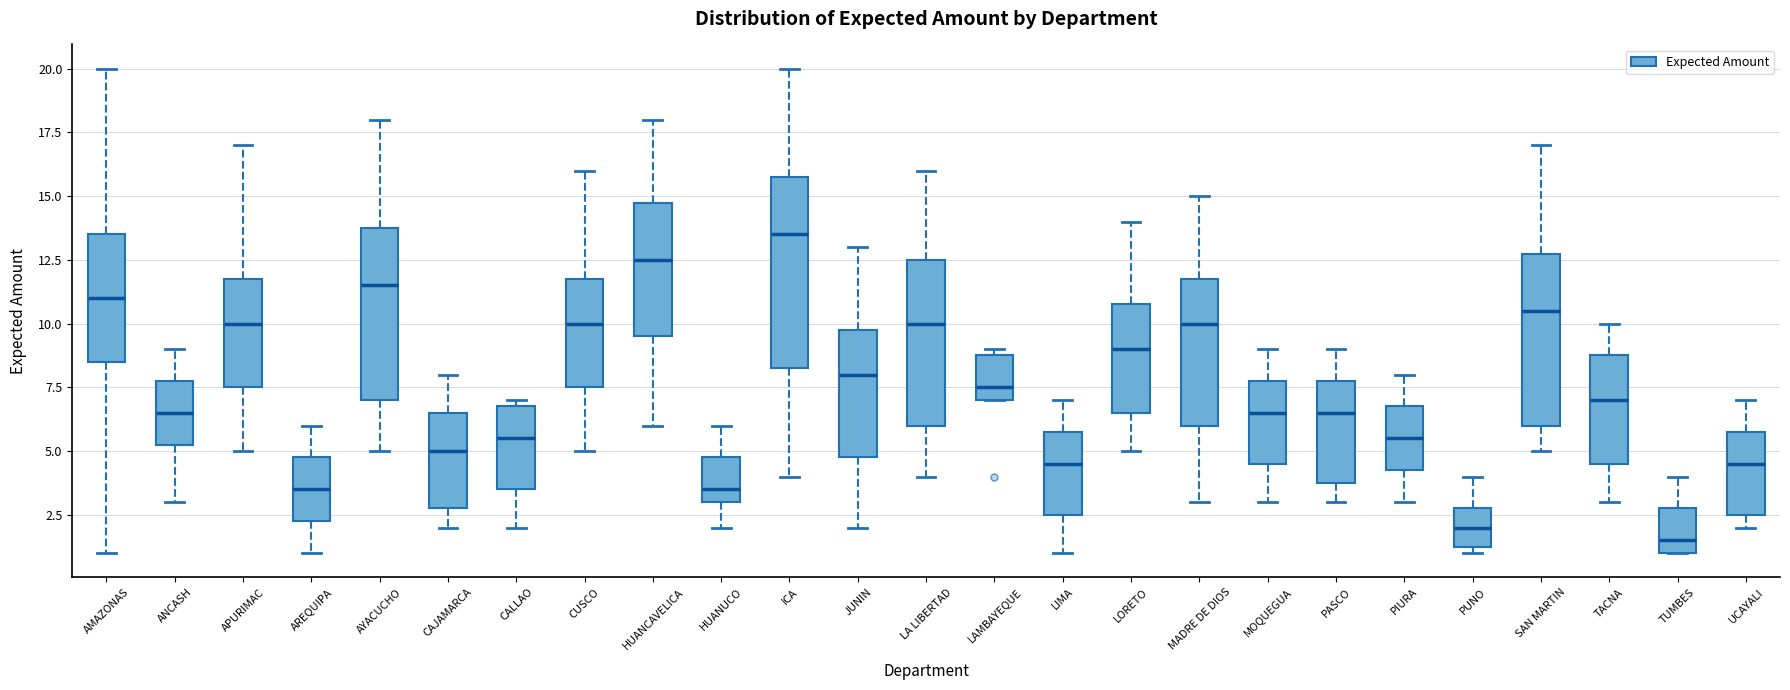

Which box's median line is the lowest?

TUMBES